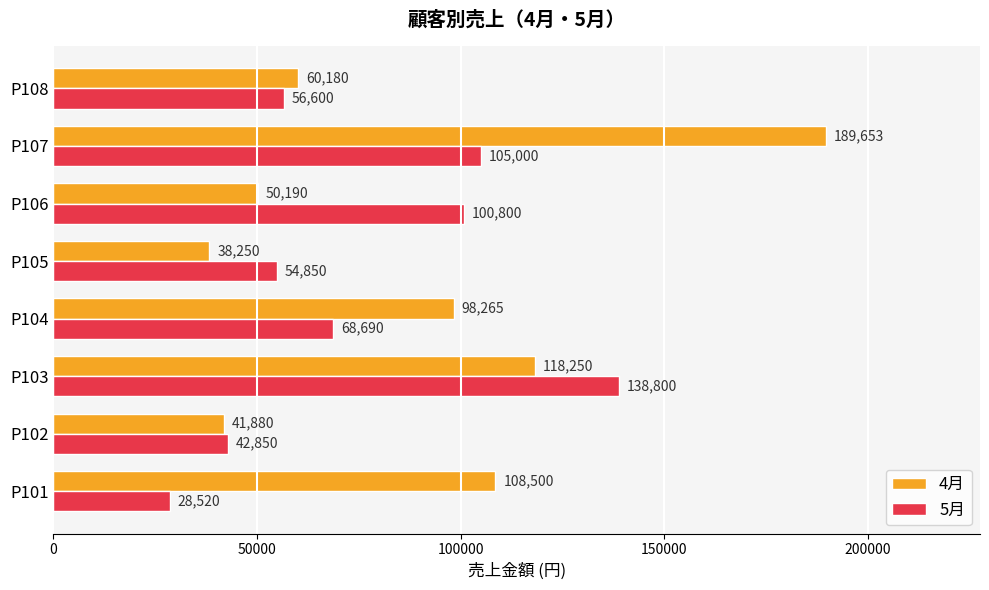

Which label corresponds to the largest value in the chart?

P107